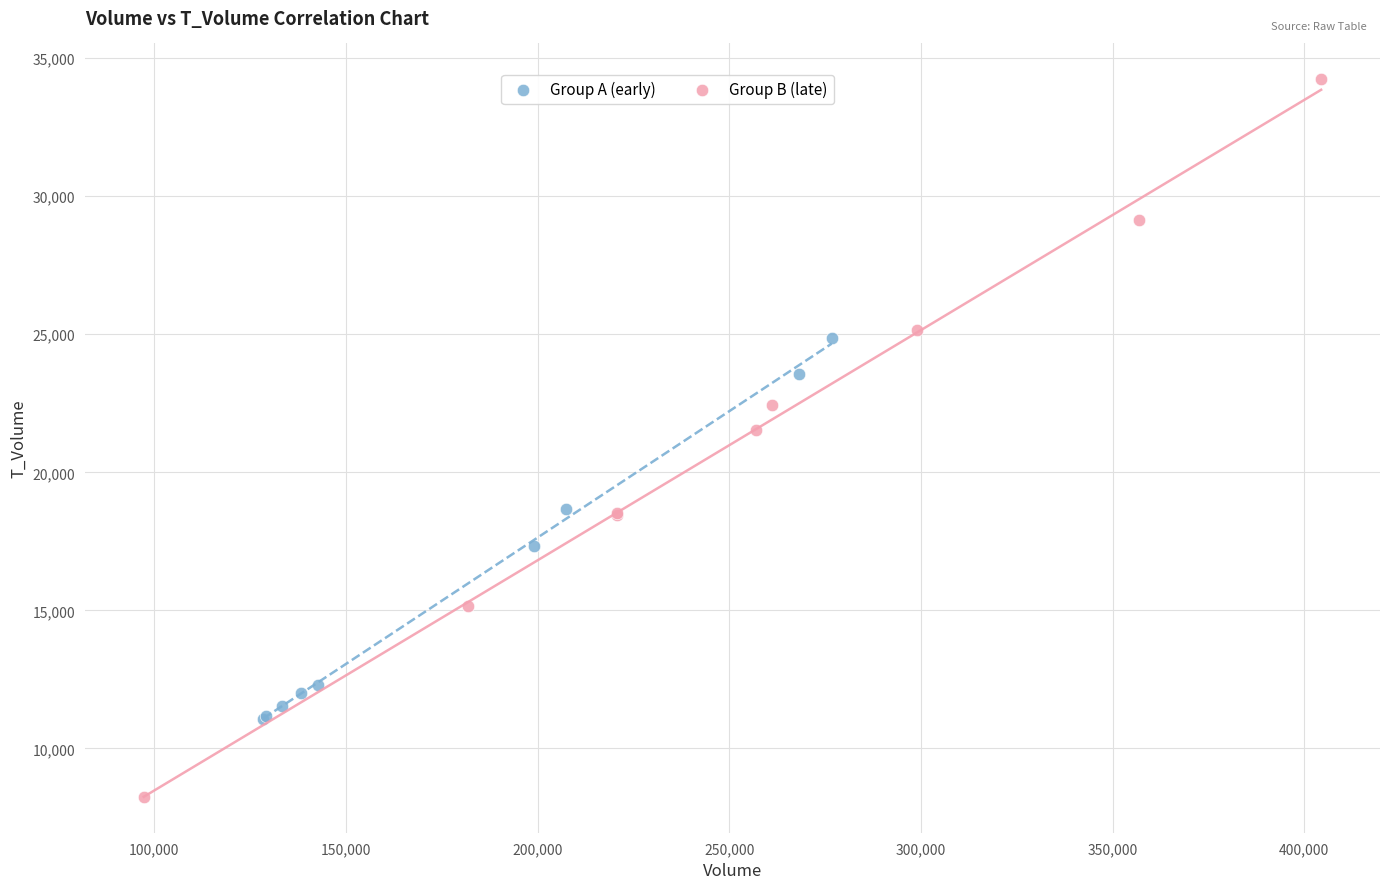

What are all the series names shown in the legend?

Group A (early), Group B (late)